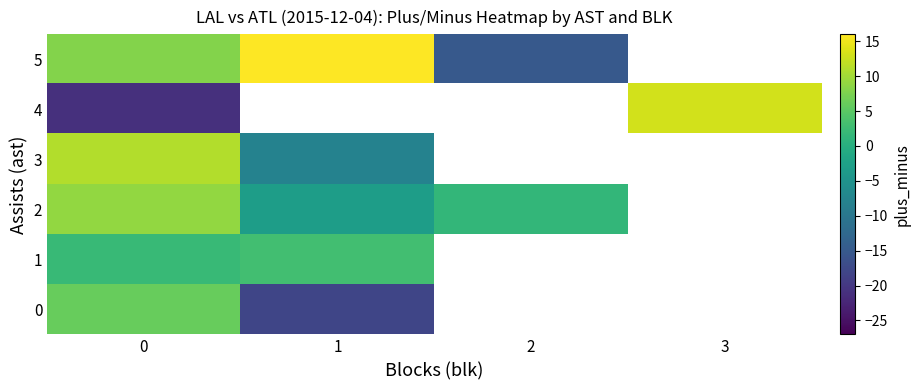

What is the maximum value shown in the chart?

16.0